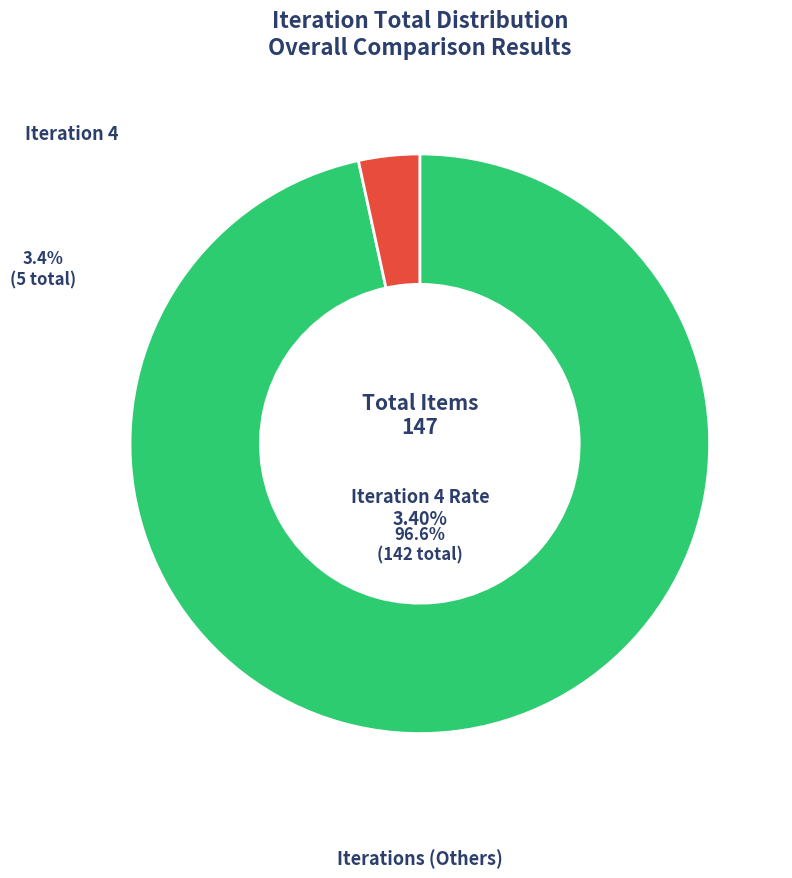

True or false: 7 accounts for 19% of the total.

False